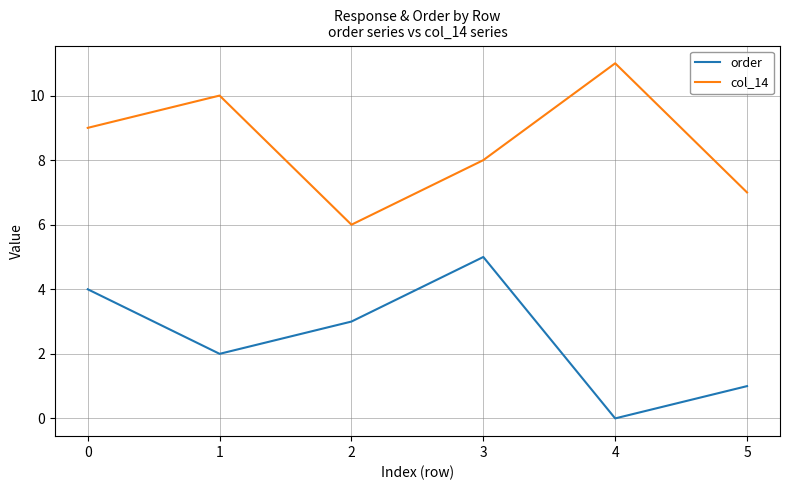

What is the sum of the order values at 0 and 1?

6